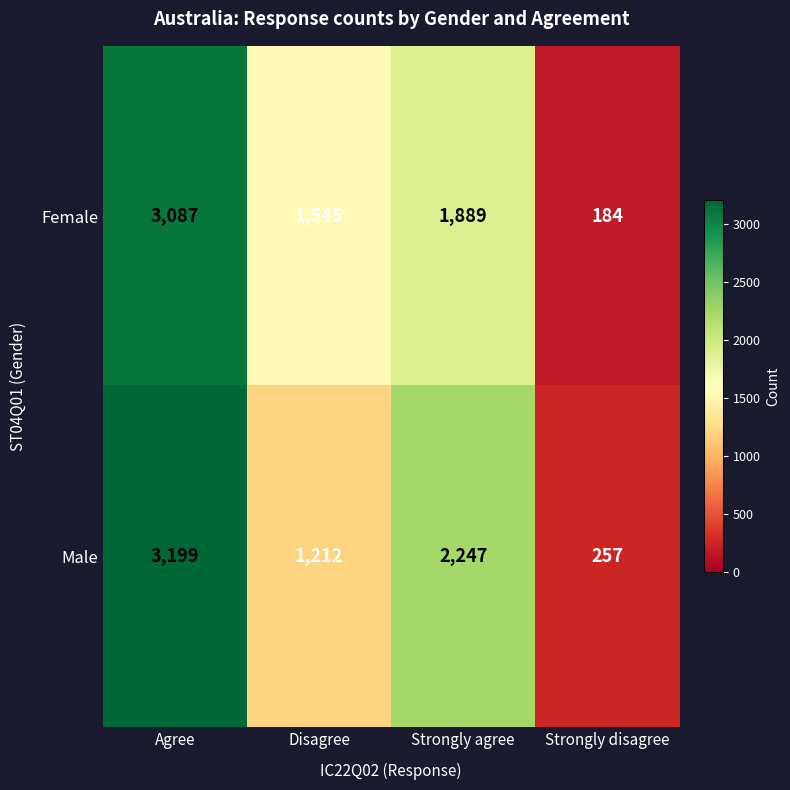

Rank the series by their average value, from lowest to highest.

Female, Male